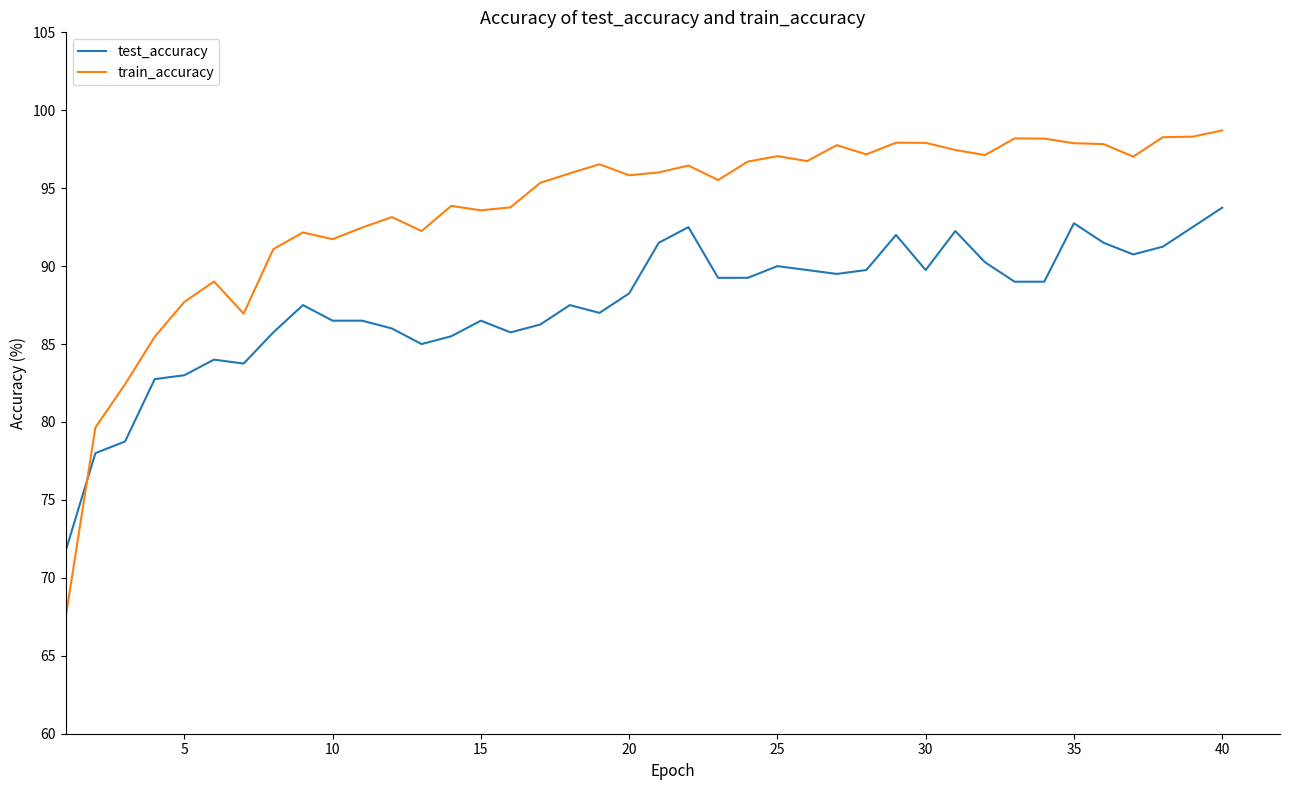

What is the difference between the maximum and minimum values in the test_accuracy series?

22.0